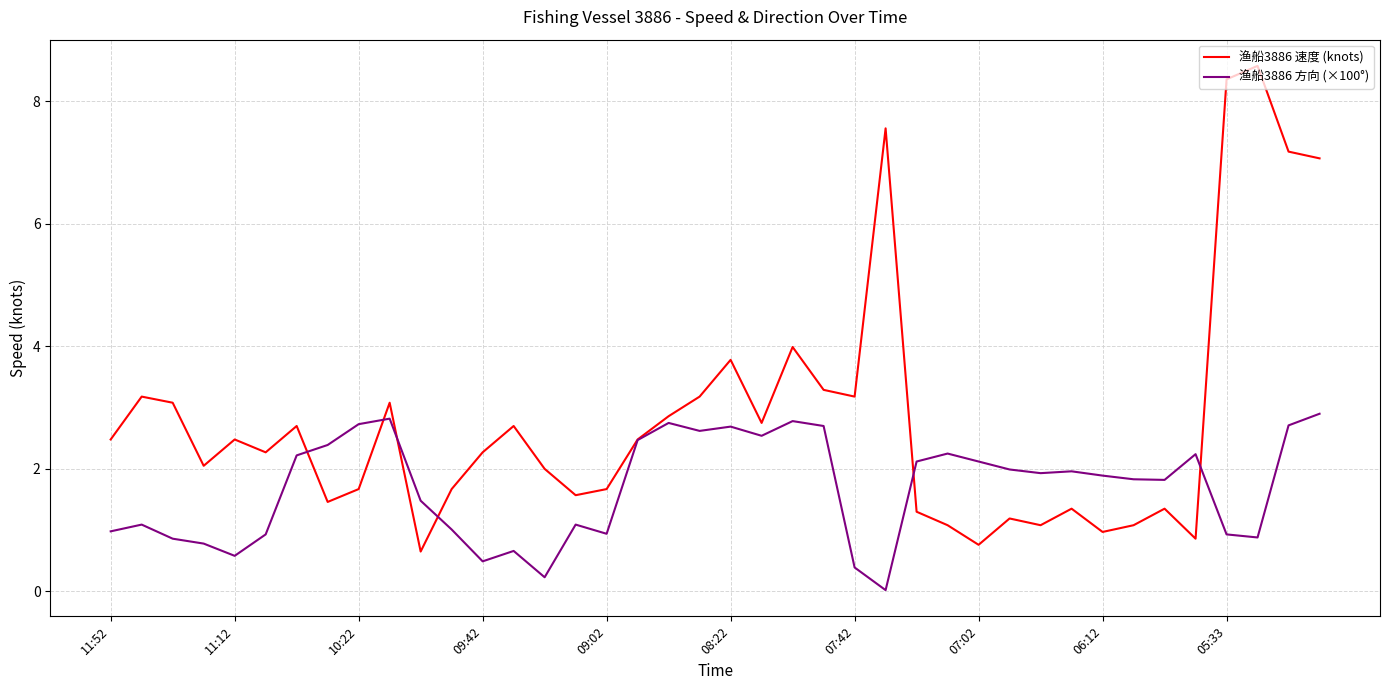

What is the highest value of the 渔船3886 方向 (×100°) series?

2.9